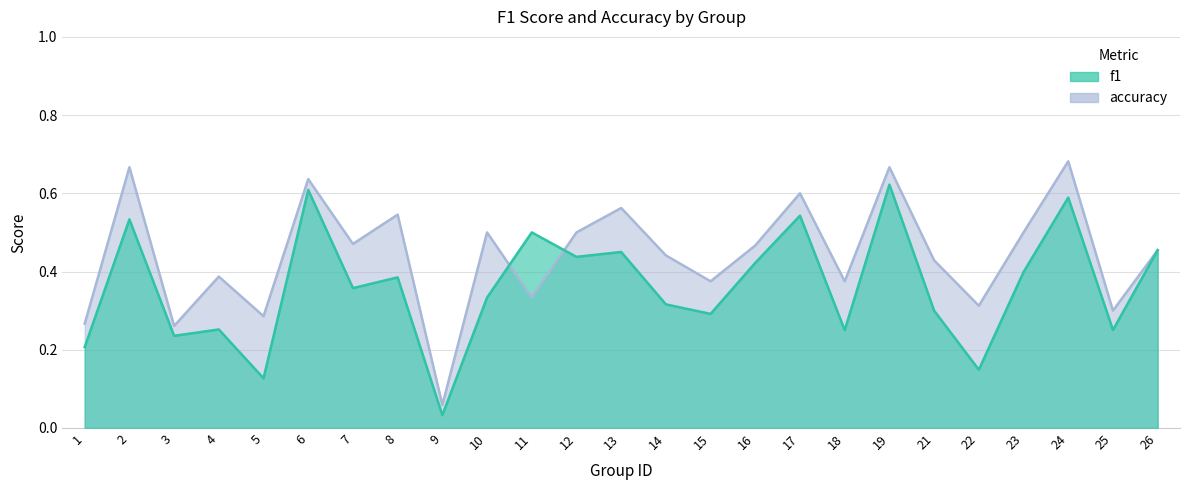

What is the value of the accuracy point at the 11th from the left?

0.3